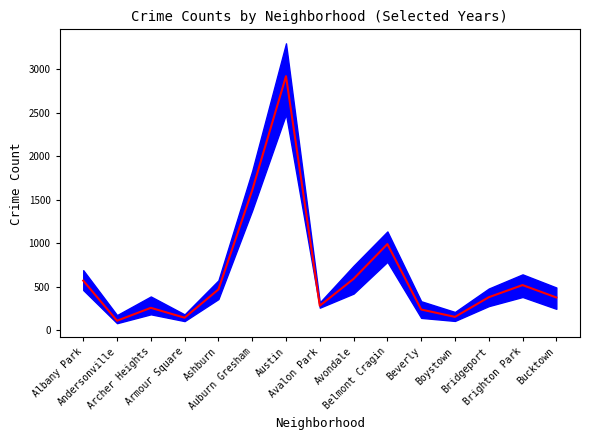

The chart shows a value of 144.2 at Armour Square. True or false?

True